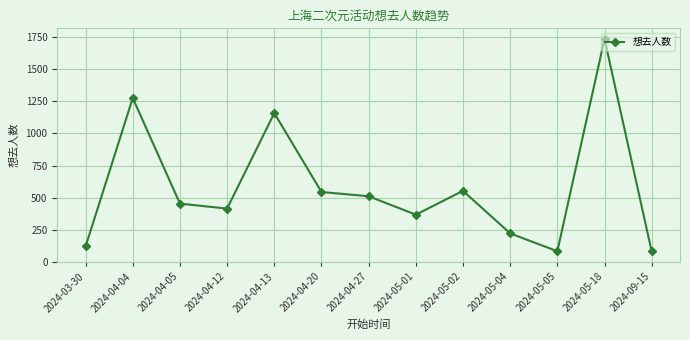

The chart shows a value of 800.6 at 2024-04-13. True or false?

False